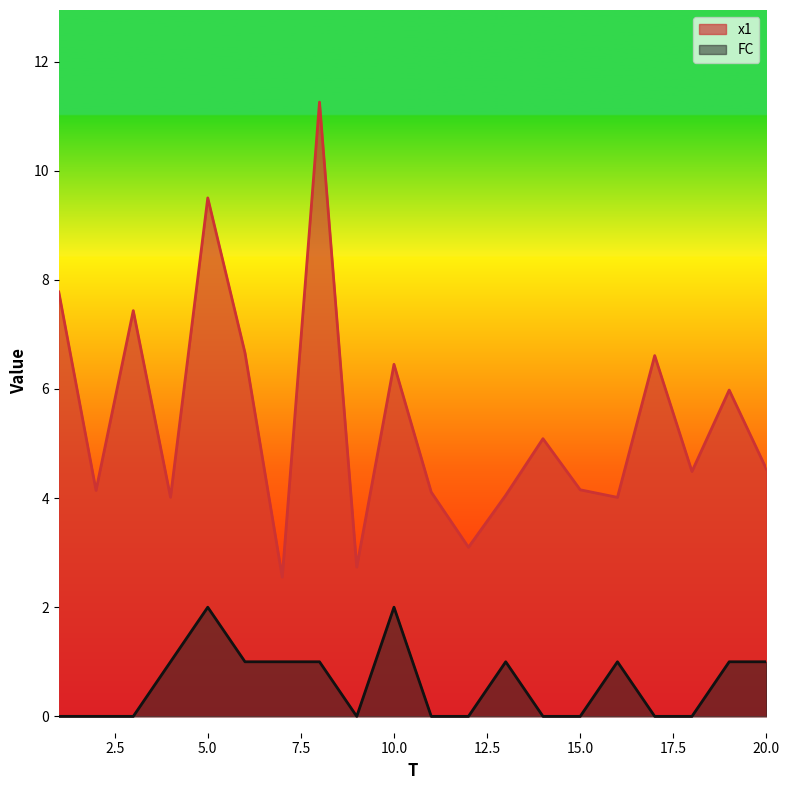

How many lines are shown in the chart?

2